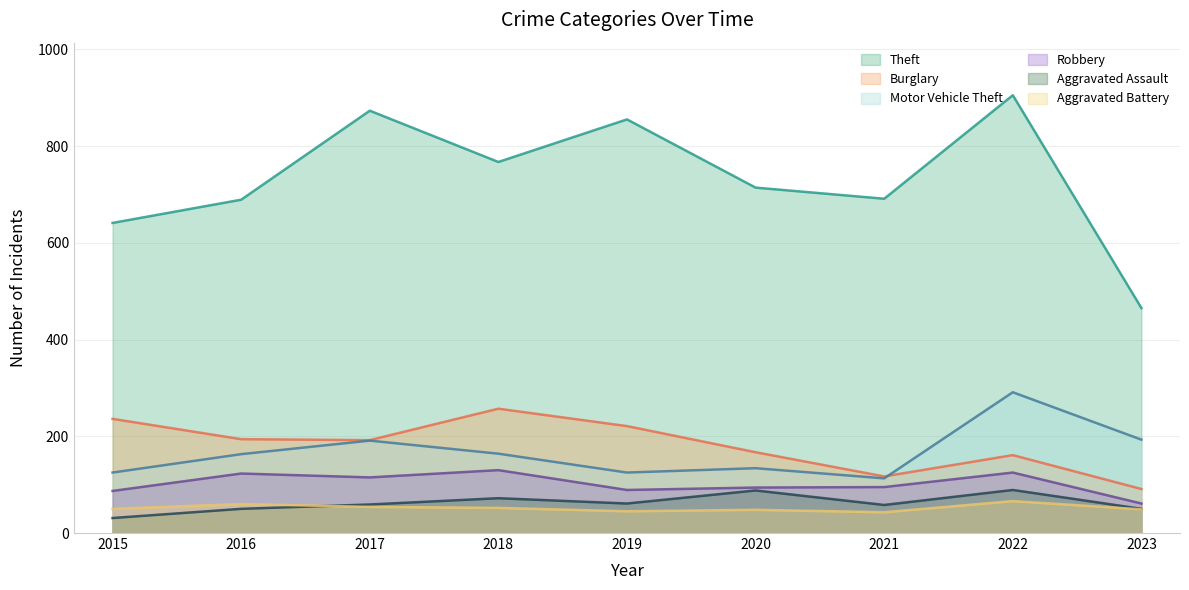

The Motor Vehicle Theft series shows 291 at 2022. True or false?

True